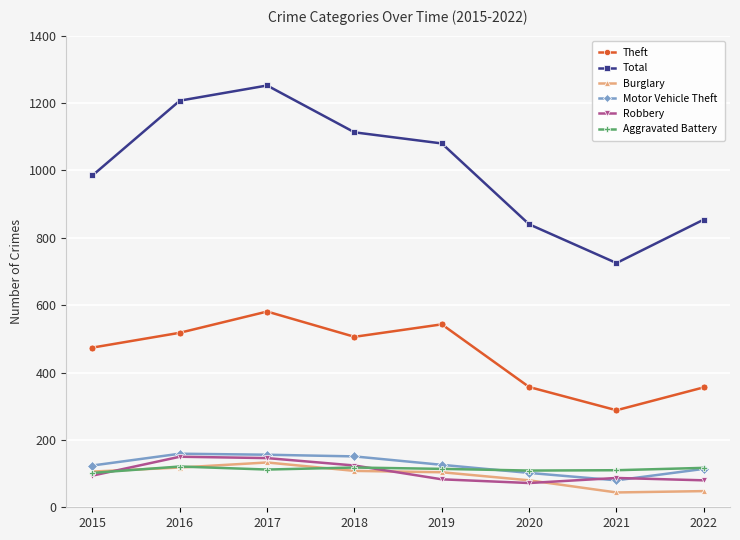

What is the difference between the maximum and minimum values in the Burglary series?

89